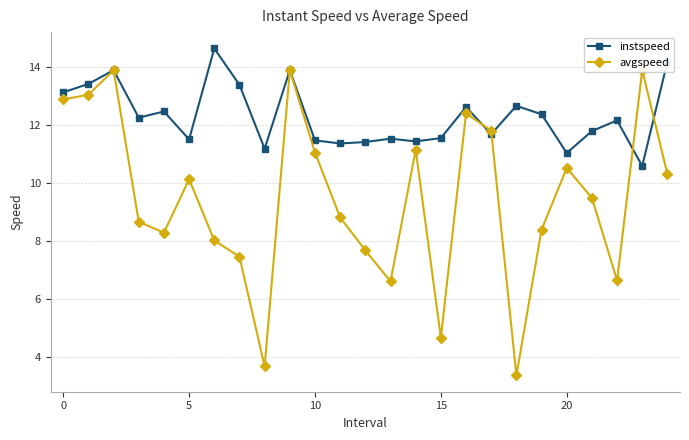

After their last crossing, which series has the higher values: instspeed or avgspeed?

instspeed